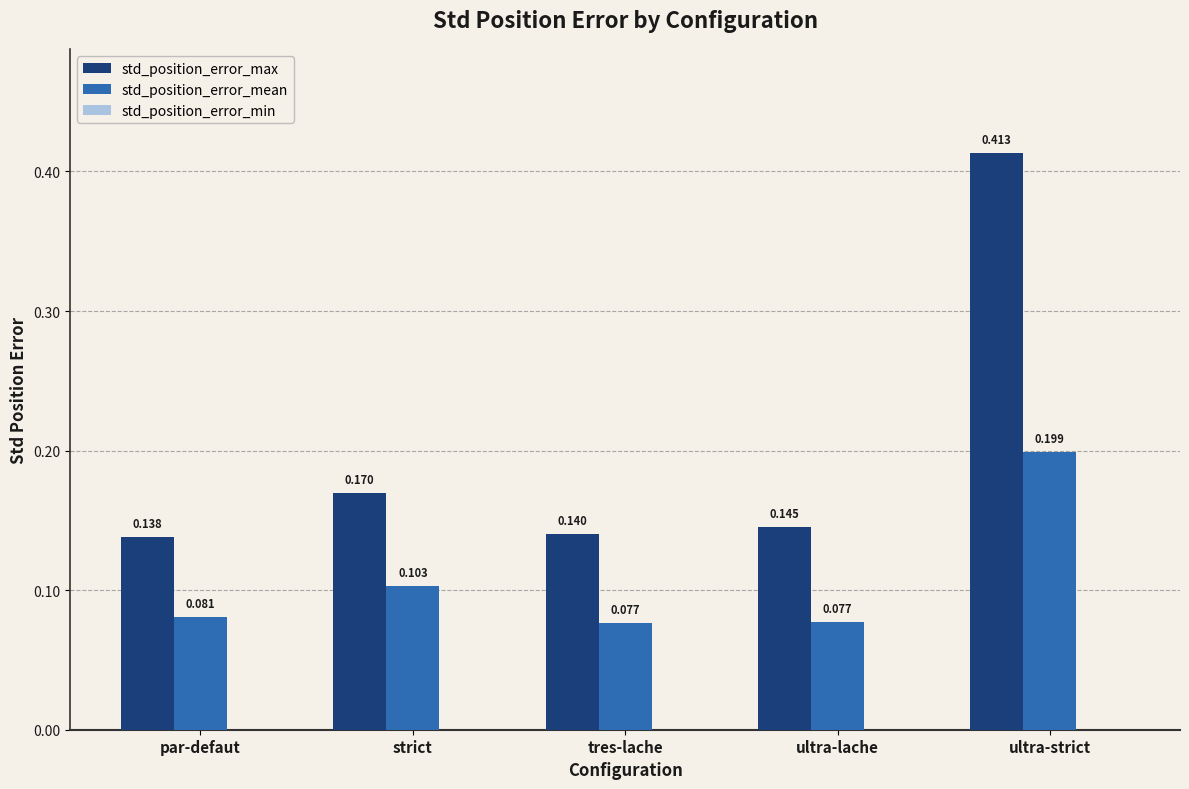

Which series changed the most between tres-lache and ultra-strict?

std_position_error_max